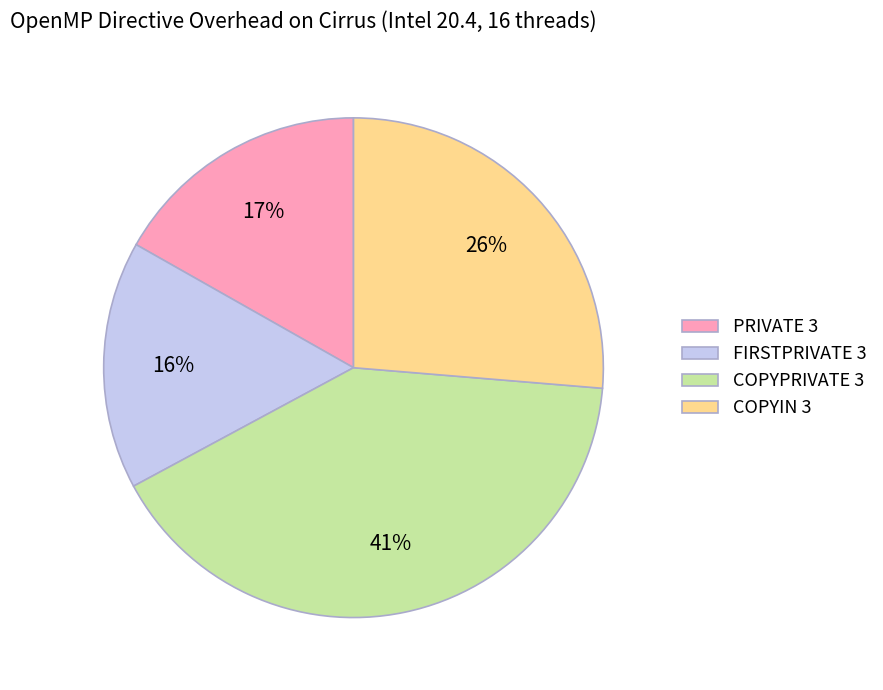

To the nearest percent, what portion does PRIVATE 3 represent?

17%